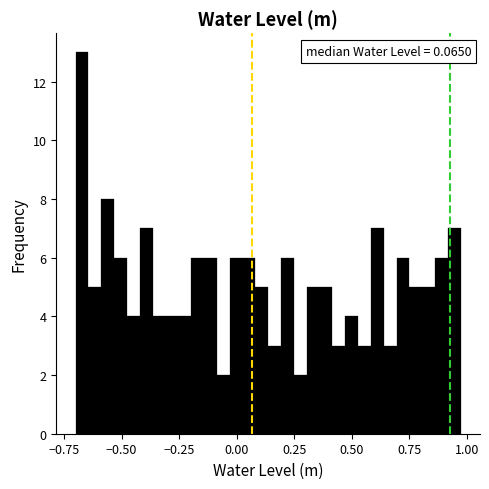

Around what value on the x-axis is the tallest bar? Give the approximate position of its centre, as read against the axis.

-0.65